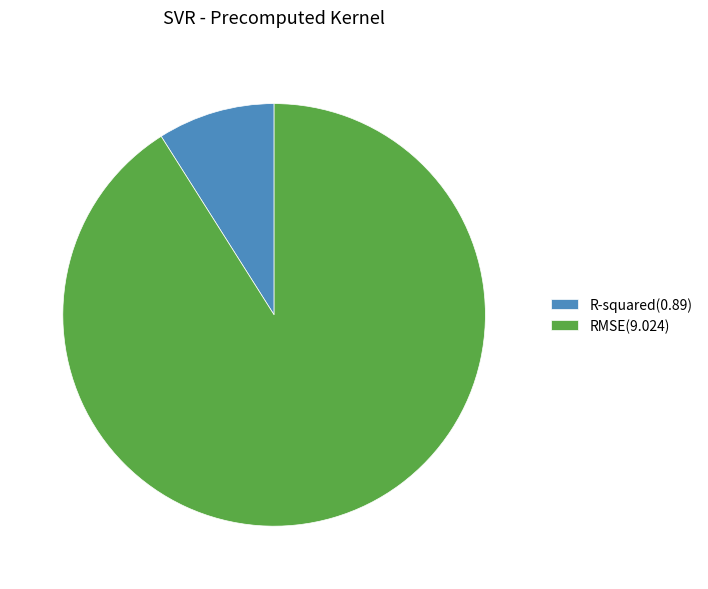

How many segments does this pie chart have?

2